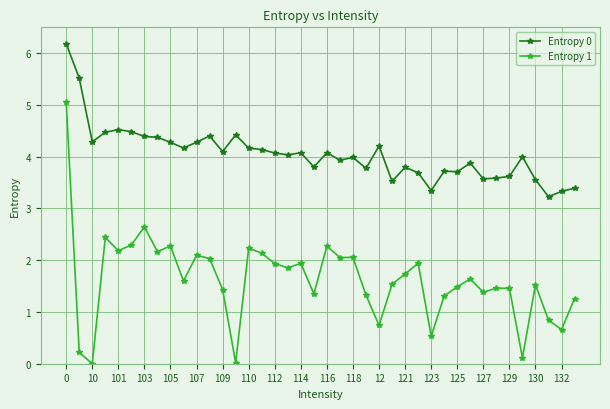

What is the difference between the second highest and second lowest values in the Entropy 0 series?

2.2